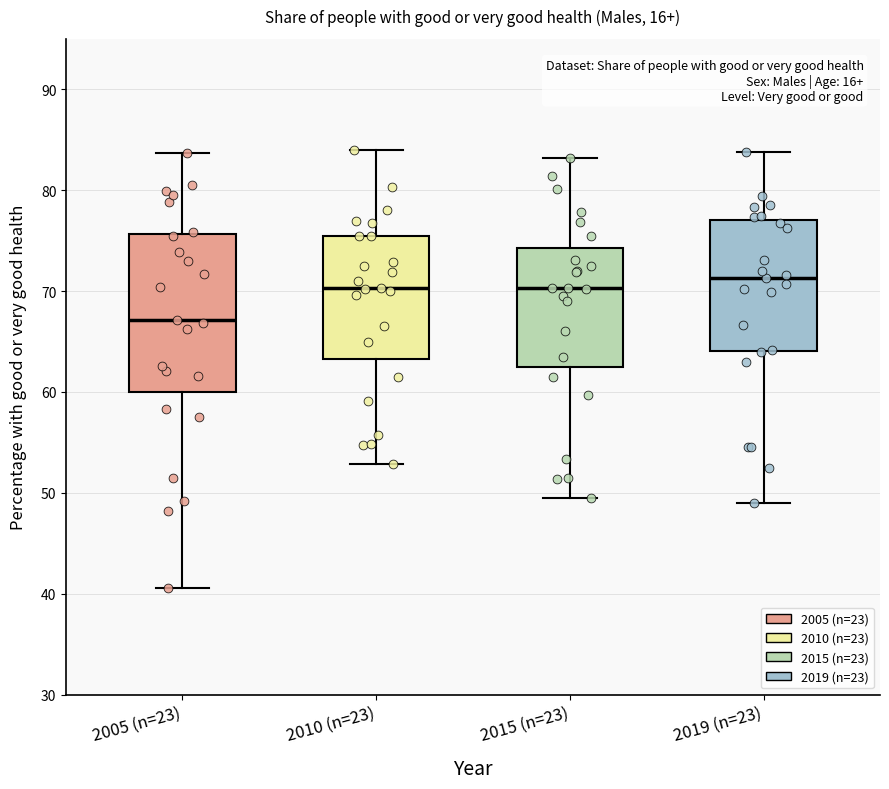

Which box has the lowest median line?

2005 (n=23)